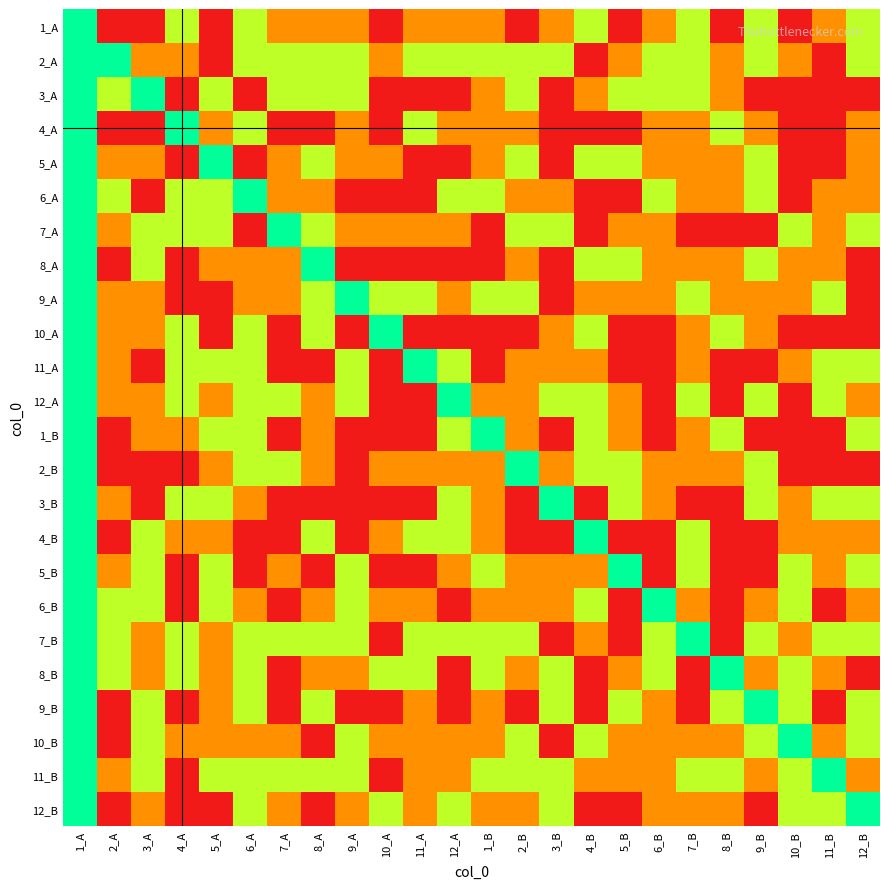

At which category is the sum across all series the highest?

1_A